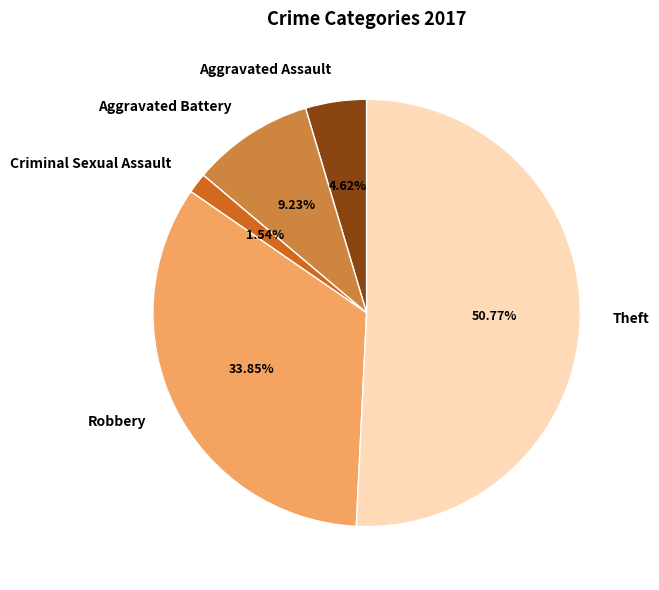

To the nearest percent, what is the difference between the Robbery and Aggravated Assault slice percentages?

29%